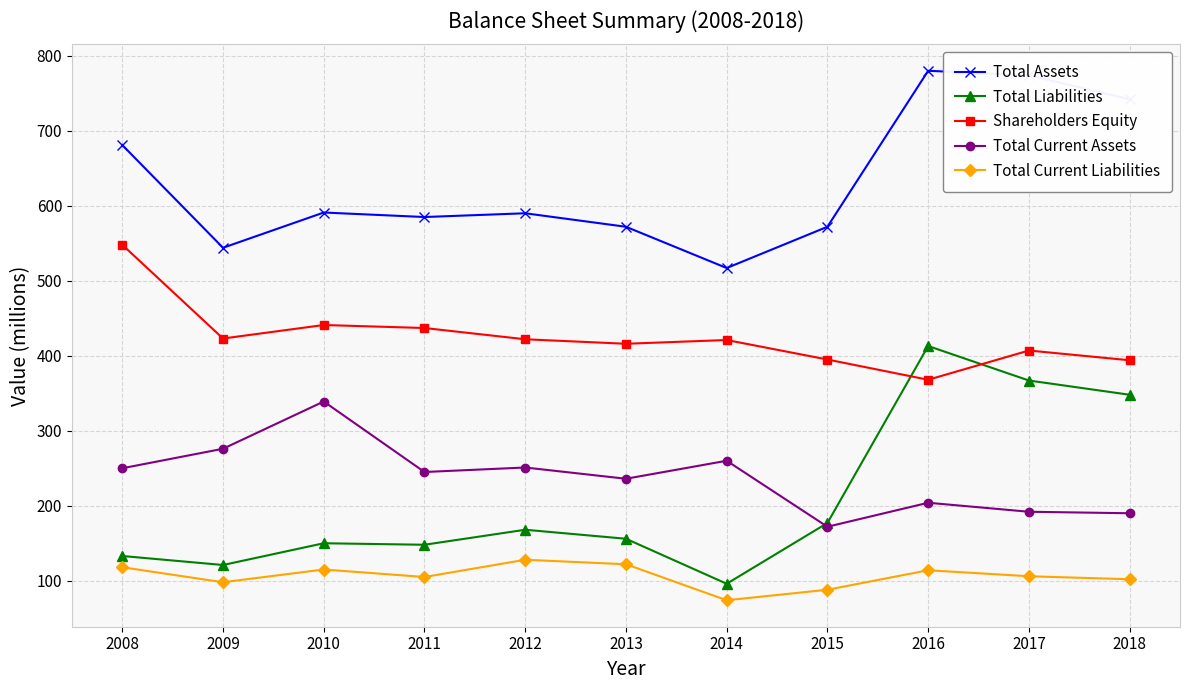

At 2012, list the series in order from largest to smallest.

Total Assets, Shareholders Equity, Total Current Assets, Total Liabilities, Total Current Liabilities